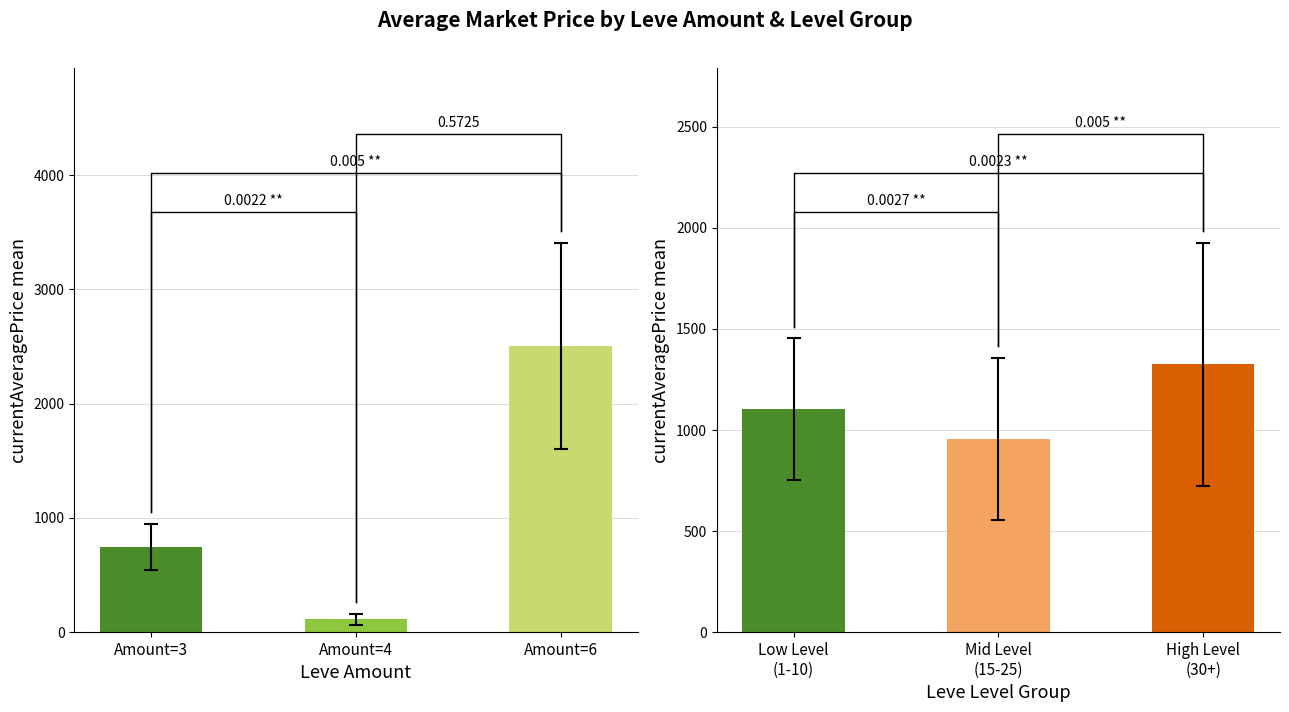

How many series are shown in this chart?

1